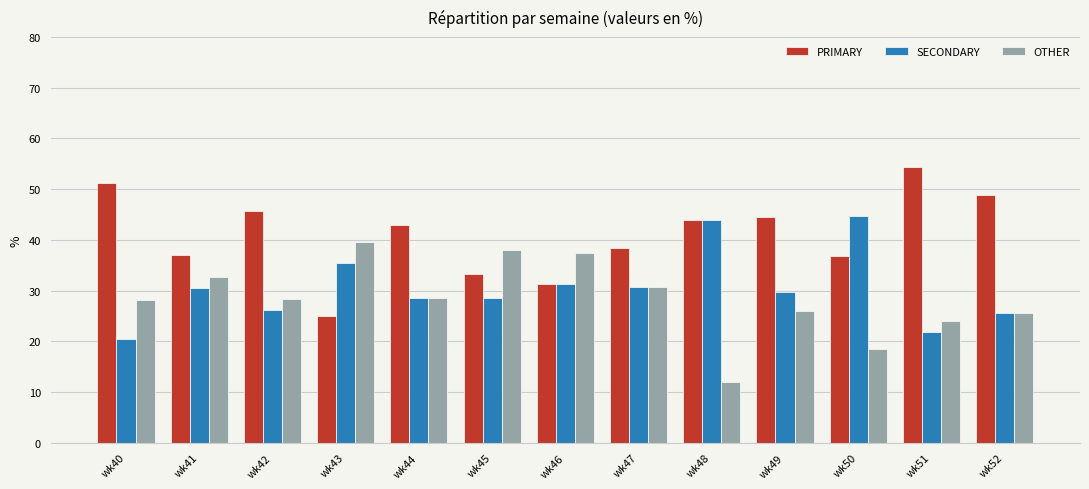

Which label corresponds to the largest value in the chart?

wk51